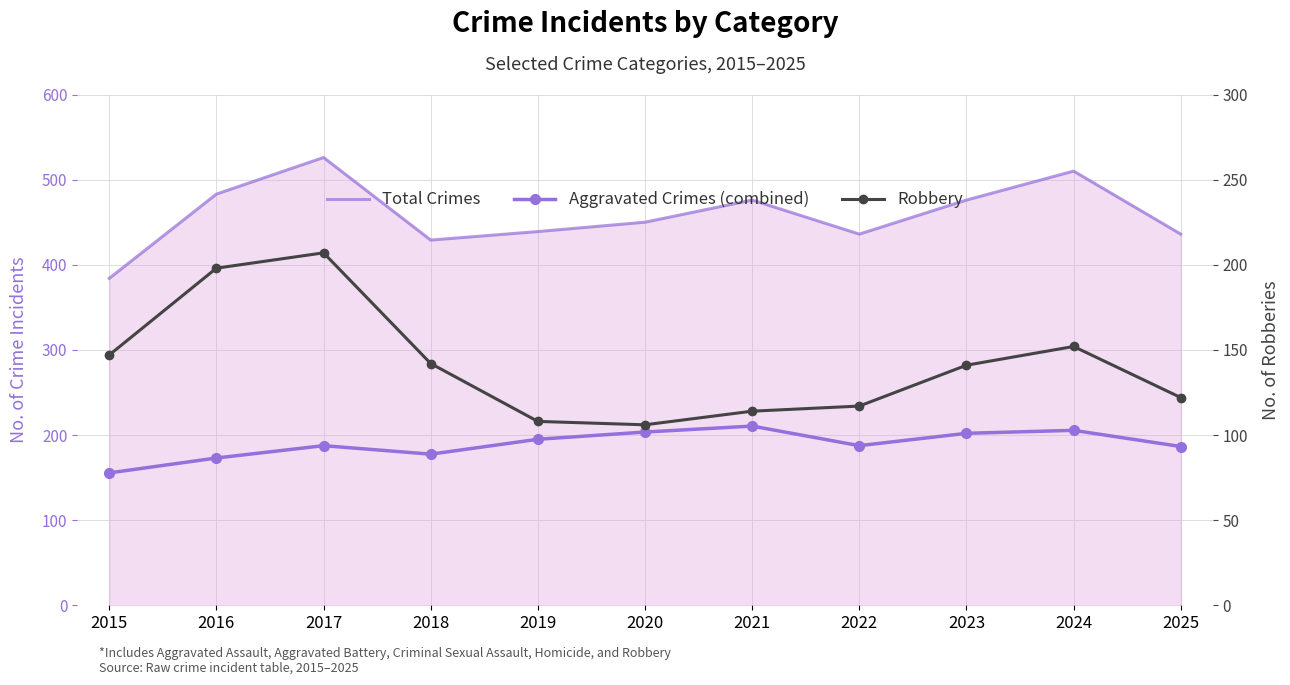

Is the value of Total Crimes at 2019 greater than the value of Robbery at 2020?

Yes